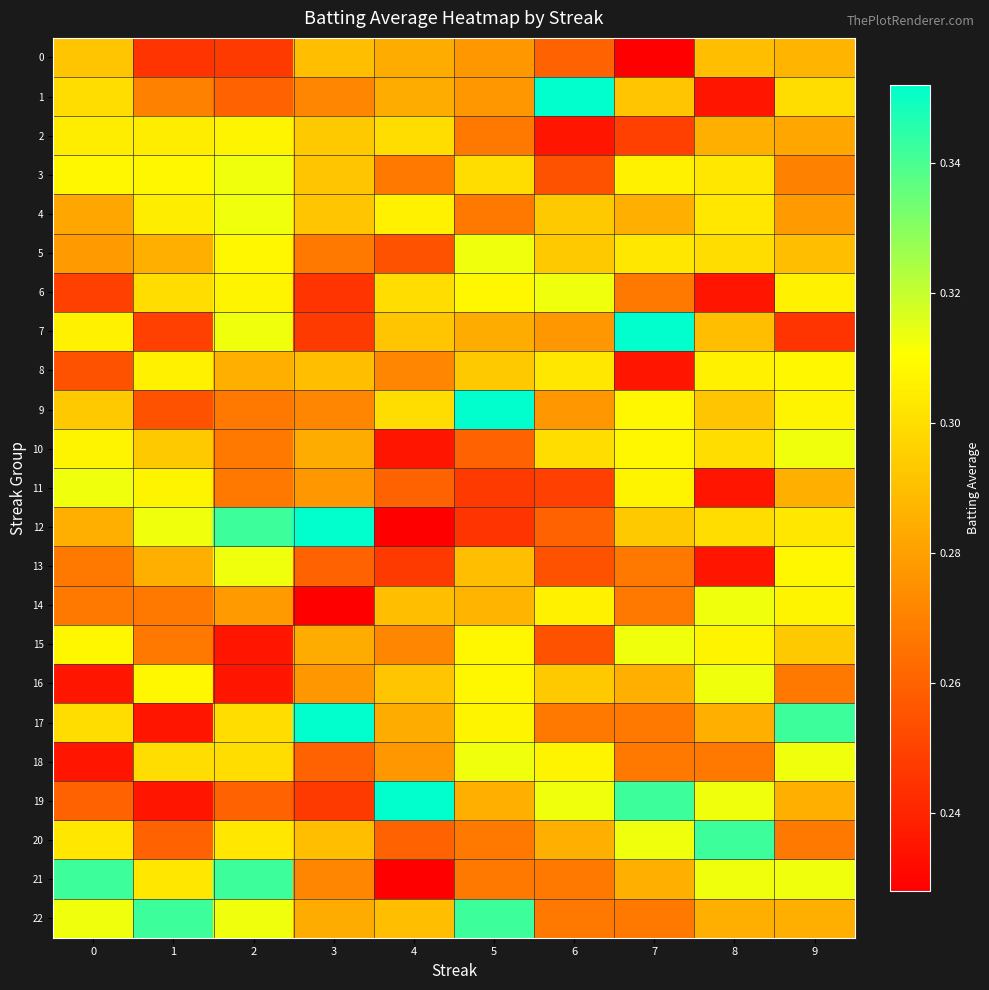

Reading left to right, transcribe all the data shown in this chart.

0: 0=0.3	1=0.2	2=0.2	3=0.3	4=0.3	5=0.3	6=0.3	7=0.2	8=0.3	9=0.3
1: 0=0.3	1=0.3	2=0.3	3=0.3	4=0.3	5=0.3	6=0.4	7=0.3	8=0.2	9=0.3
2: 0=0.3	1=0.3	2=0.3	3=0.3	4=0.3	5=0.3	6=0.2	7=0.2	8=0.3	9=0.3
3: 0=0.3	1=0.3	2=0.3	3=0.3	4=0.3	5=0.3	6=0.3	7=0.3	8=0.3	9=0.3
4: 0=0.3	1=0.3	2=0.3	3=0.3	4=0.3	5=0.3	6=0.3	7=0.3	8=0.3	9=0.3
5: 0=0.3	1=0.3	2=0.3	3=0.3	4=0.3	5=0.3	6=0.3	7=0.3	8=0.3	9=0.3
6: 0=0.2	1=0.3	2=0.3	3=0.2	4=0.3	5=0.3	6=0.3	7=0.3	8=0.2	9=0.3
7: 0=0.3	1=0.2	2=0.3	3=0.2	4=0.3	5=0.3	6=0.3	7=0.4	8=0.3	9=0.2
8: 0=0.3	1=0.3	2=0.3	3=0.3	4=0.3	5=0.3	6=0.3	7=0.2	8=0.3	9=0.3
9: 0=0.3	1=0.3	2=0.3	3=0.3	4=0.3	5=0.4	6=0.3	7=0.3	8=0.3	9=0.3
10: 0=0.3	1=0.3	2=0.3	3=0.3	4=0.2	5=0.3	6=0.3	7=0.3	8=0.3	9=0.3
11: 0=0.3	1=0.3	2=0.3	3=0.3	4=0.3	5=0.2	6=0.2	7=0.3	8=0.2	9=0.3
12: 0=0.3	1=0.3	2=0.3	3=0.4	4=0.2	5=0.2	6=0.3	7=0.3	8=0.3	9=0.3
13: 0=0.3	1=0.3	2=0.3	3=0.3	4=0.2	5=0.3	6=0.3	7=0.3	8=0.2	9=0.3
14: 0=0.3	1=0.3	2=0.3	3=0.2	4=0.3	5=0.3	6=0.3	7=0.3	8=0.3	9=0.3
15: 0=0.3	1=0.3	2=0.2	3=0.3	4=0.3	5=0.3	6=0.3	7=0.3	8=0.3	9=0.3
16: 0=0.2	1=0.3	2=0.2	3=0.3	4=0.3	5=0.3	6=0.3	7=0.3	8=0.3	9=0.3
17: 0=0.3	1=0.2	2=0.3	3=0.4	4=0.3	5=0.3	6=0.3	7=0.3	8=0.3	9=0.3
18: 0=0.2	1=0.3	2=0.3	3=0.3	4=0.3	5=0.3	6=0.3	7=0.3	8=0.3	9=0.3
19: 0=0.3	1=0.2	2=0.3	3=0.2	4=0.4	5=0.3	6=0.3	7=0.3	8=0.3	9=0.3
20: 0=0.3	1=0.3	2=0.3	3=0.3	4=0.3	5=0.3	6=0.3	7=0.3	8=0.3	9=0.3
21: 0=0.3	1=0.3	2=0.3	3=0.3	4=0.2	5=0.3	6=0.3	7=0.3	8=0.3	9=0.3
22: 0=0.3	1=0.3	2=0.3	3=0.3	4=0.3	5=0.3	6=0.3	7=0.3	8=0.3	9=0.3